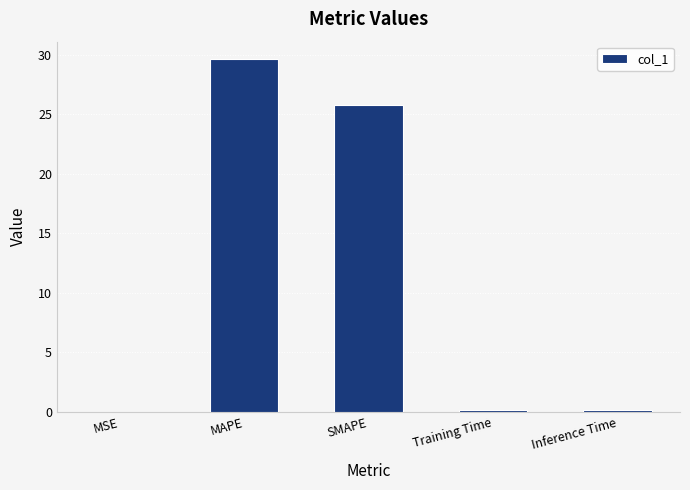

What is the greatest value displayed?

29.6